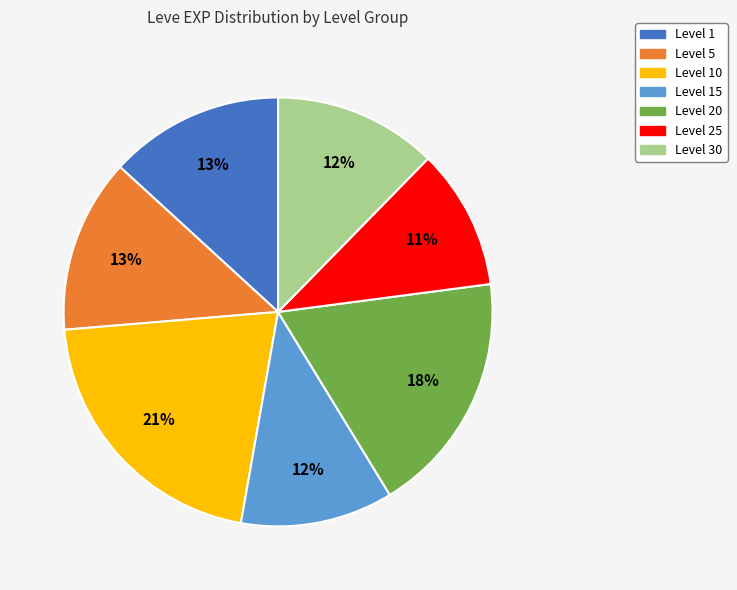

Does any single category account for the majority?

No